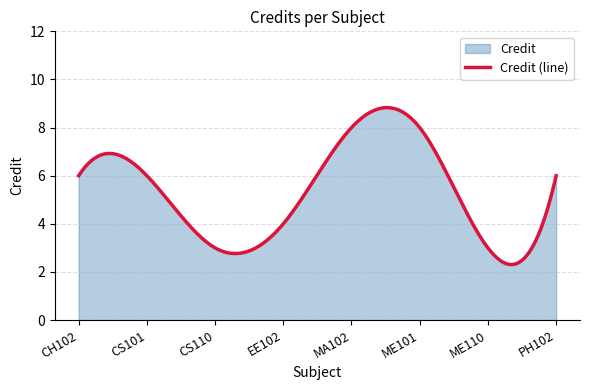

What is the difference between the values at MA102 and CS101?

2